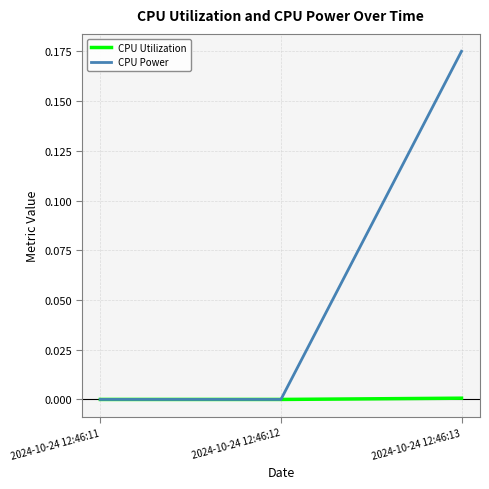

Which series changed the most between 2024-10-24 12:46:12 and 2024-10-24 12:46:13?

CPU Power